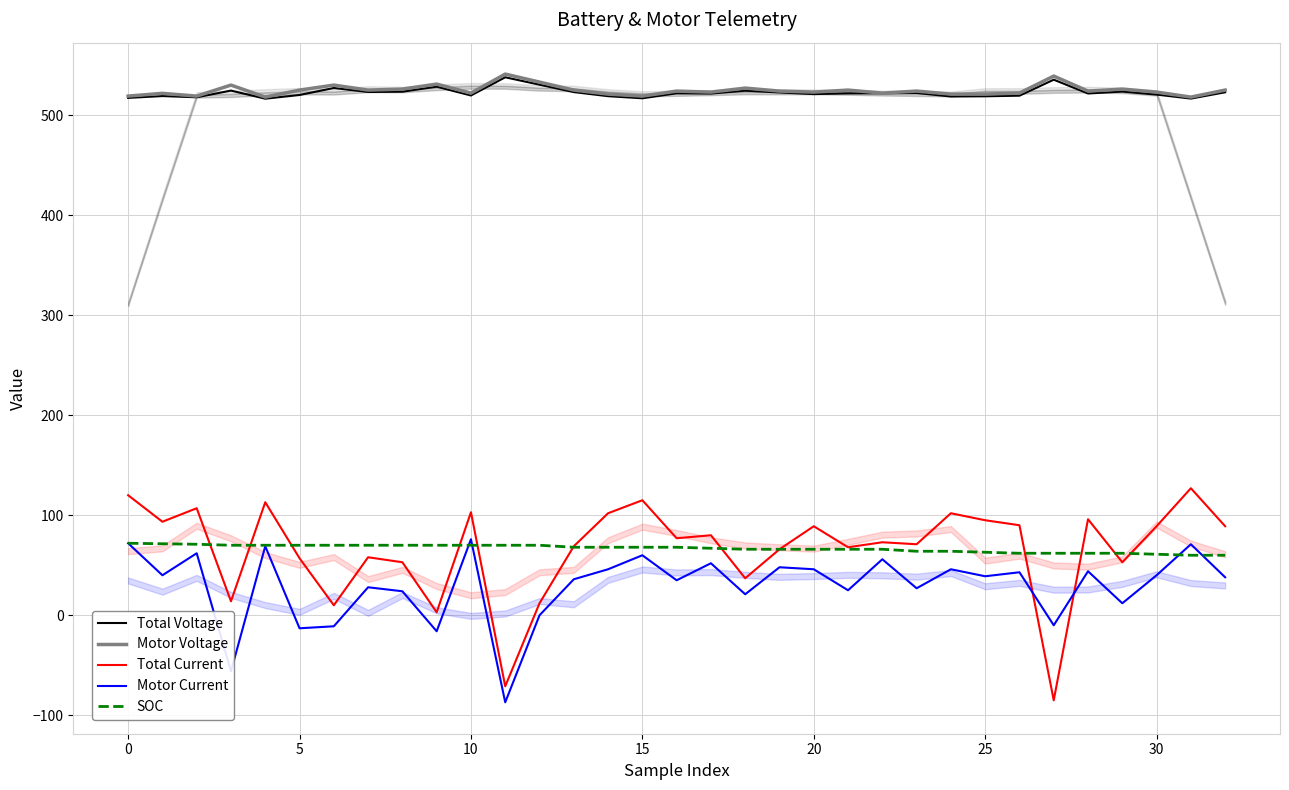

The Motor Voltage series shows 677.0 at 5. True or false?

False